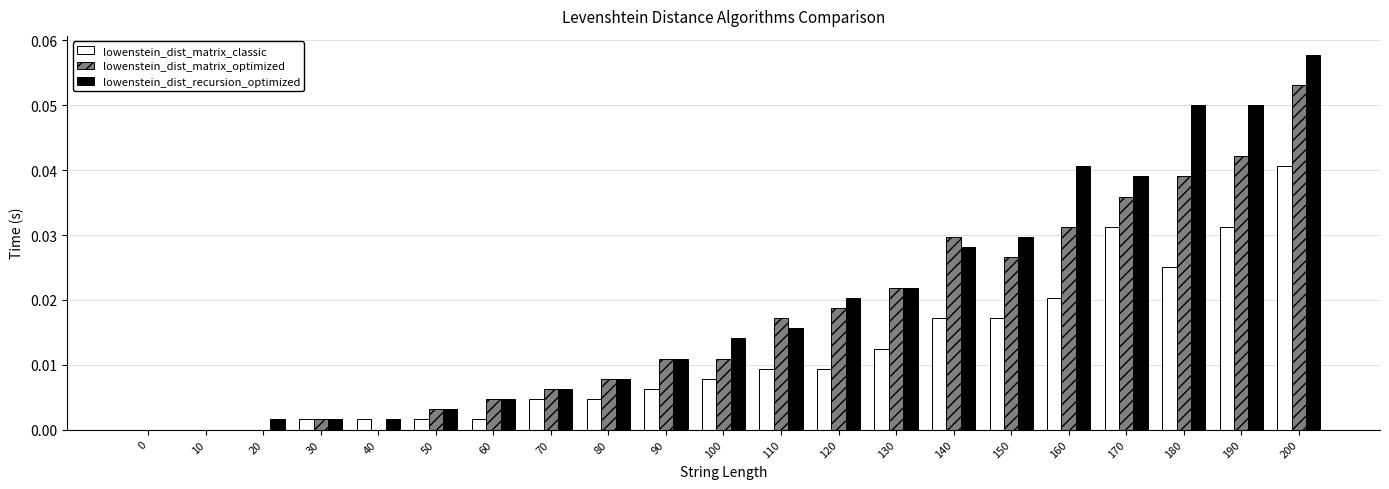

At which label does lowenstein_dist_matrix_optimized reach its peak?

200